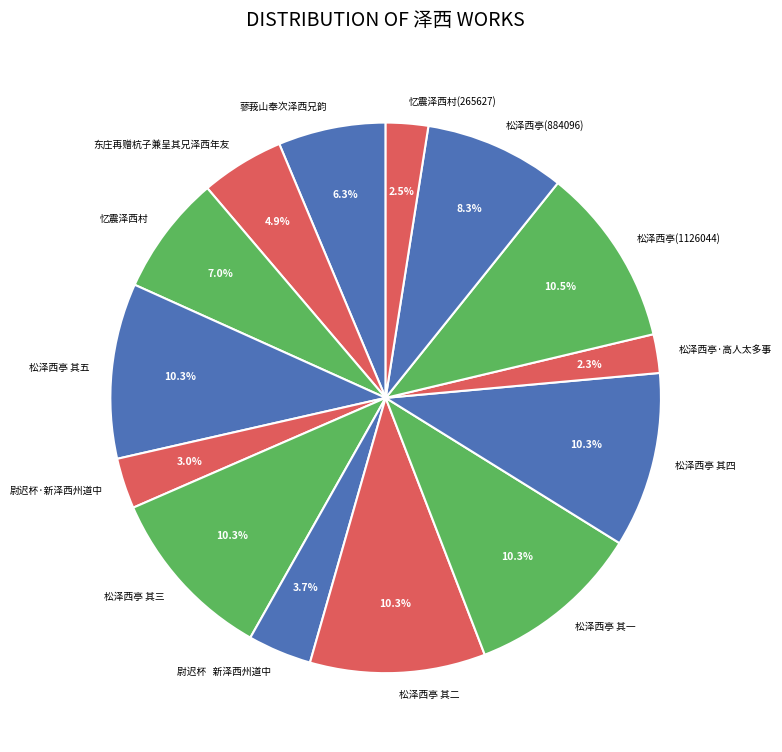

How much of the chart is everything except 松泽西亭·高人太多事?

97.7%